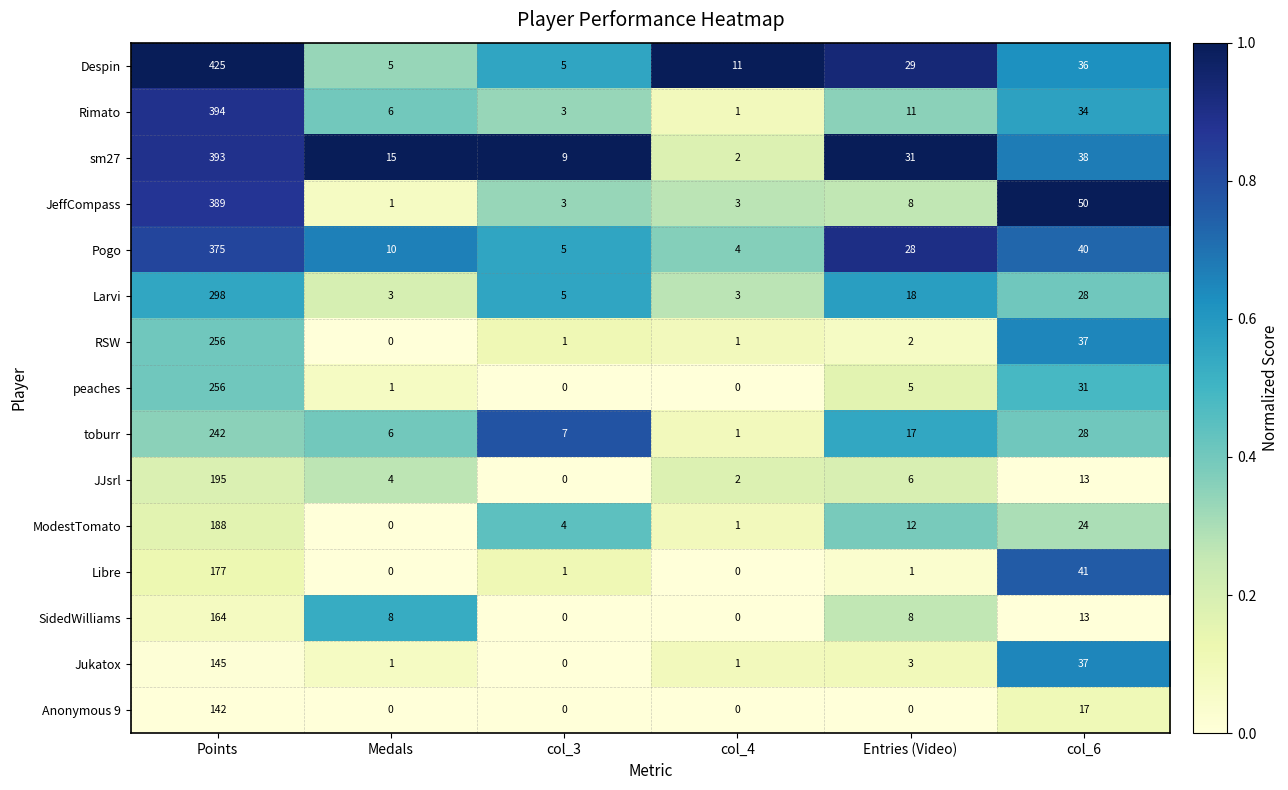

What is the sum of all sm27 values?

488